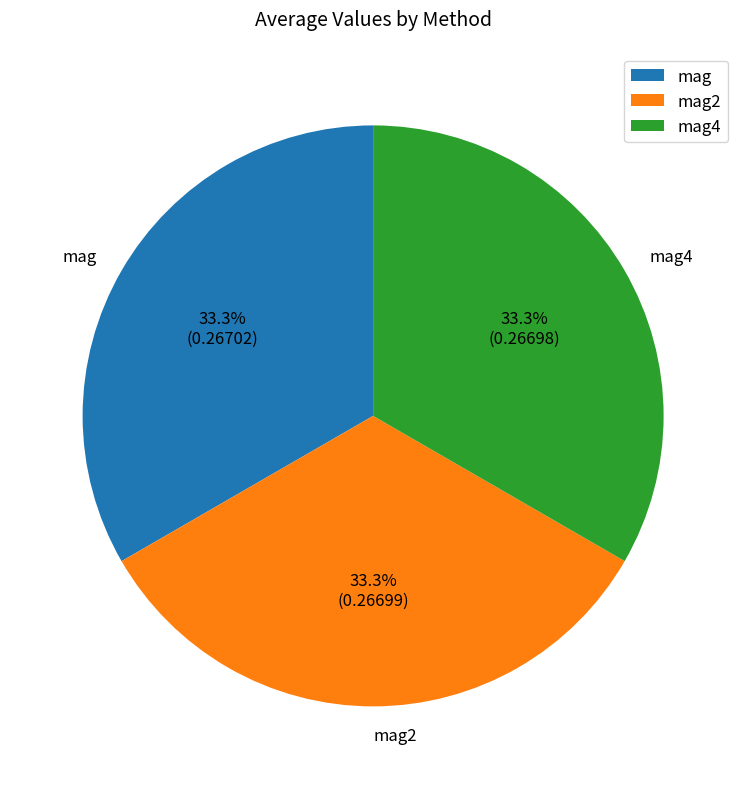

Does mag2 represent more than half of the total?

No